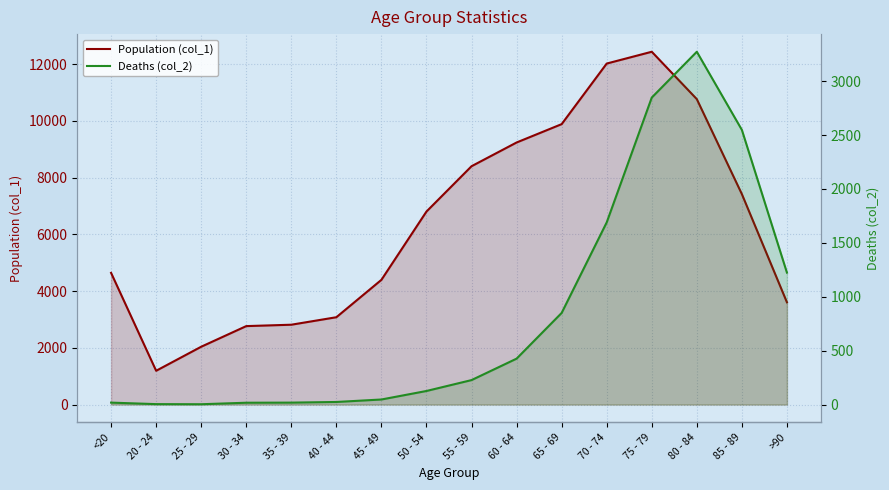

At how many categories does at least one series exceed 5163?

8